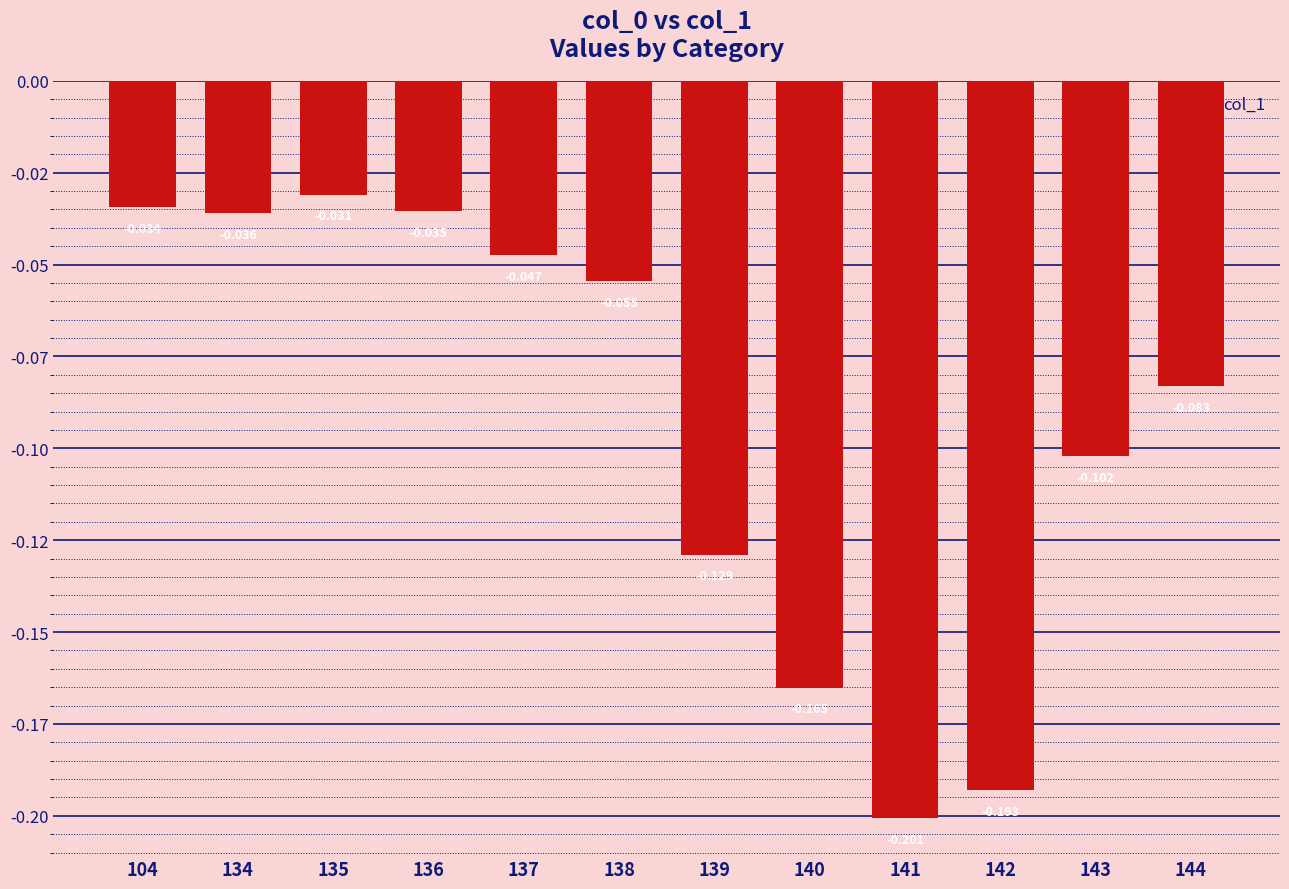

Does the chart contain stacked bars?

No